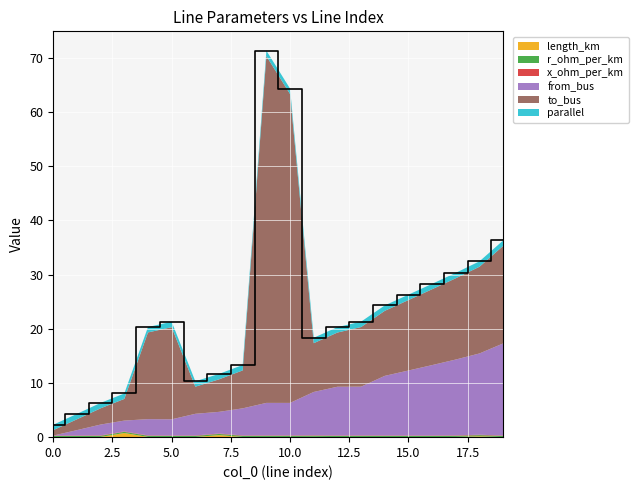

Reading left to right, what are all the values shown in this chart?

length_km: 0.0	0.0	0.0	0.8	0.0	0.0	0.0	0.4	0.0	0.0	0.0	0.1	0.0	0.0	0.0	0.0	0.0	0.0	0.2	0.0
r_ohm_per_km: 0.2	0.2	0.2	0.2	0.2	0.2	0.2	0.2	0.2	0.2	0.2	0.2	0.2	0.2	0.2	0.2	0.2	0.2	0.2	0.2
x_ohm_per_km: 0.1	0.1	0.1	0.1	0.1	0.1	0.1	0.1	0.1	0.1	0.1	0.1	0.1	0.1	0.1	0.1	0.1	0.1	0.1	0.1
from_bus: 0.0	1.0	2.0	2.0	3.0	3.0	4.0	4.0	5.0	6.0	6.0	8.0	9.0	9.0	11.0	12.0	13.0	14.0	15.0	17.0
to_bus: 1.0	2.0	3.0	4.0	16.0	17.0	5.0	6.0	7.0	64.0	57.0	9.0	10.0	11.0	12.0	13.0	14.0	15.0	16.0	18.0
parallel: 1.0	1.0	1.0	1.0	1.0	1.0	1.0	1.0	1.0	1.0	1.0	1.0	1.0	1.0	1.0	1.0	1.0	1.0	1.0	1.0